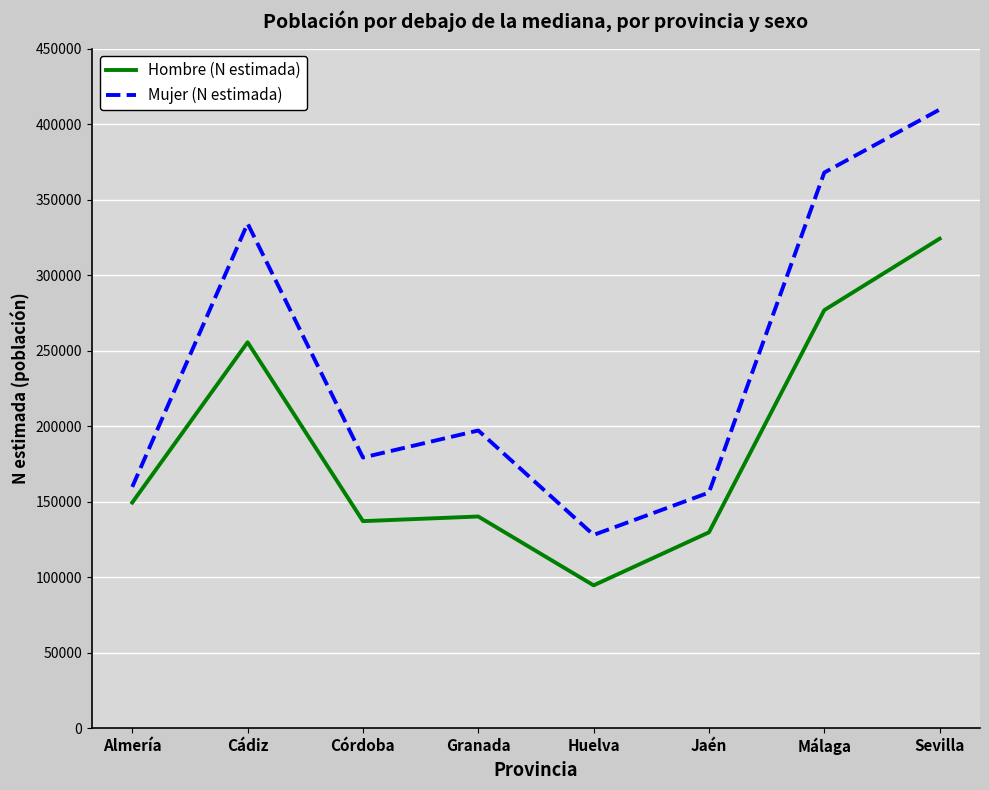

At which category does the chart reach its peak across all series?

Sevilla